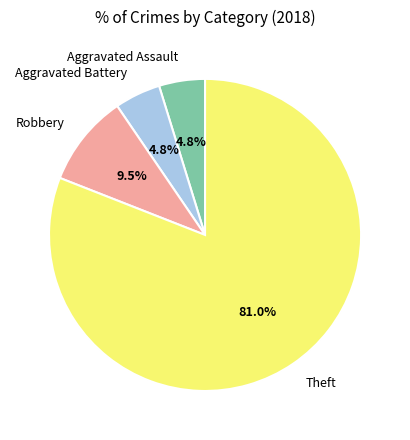

What is the ratio of the value at Aggravated Battery to the value at Theft?

0.1